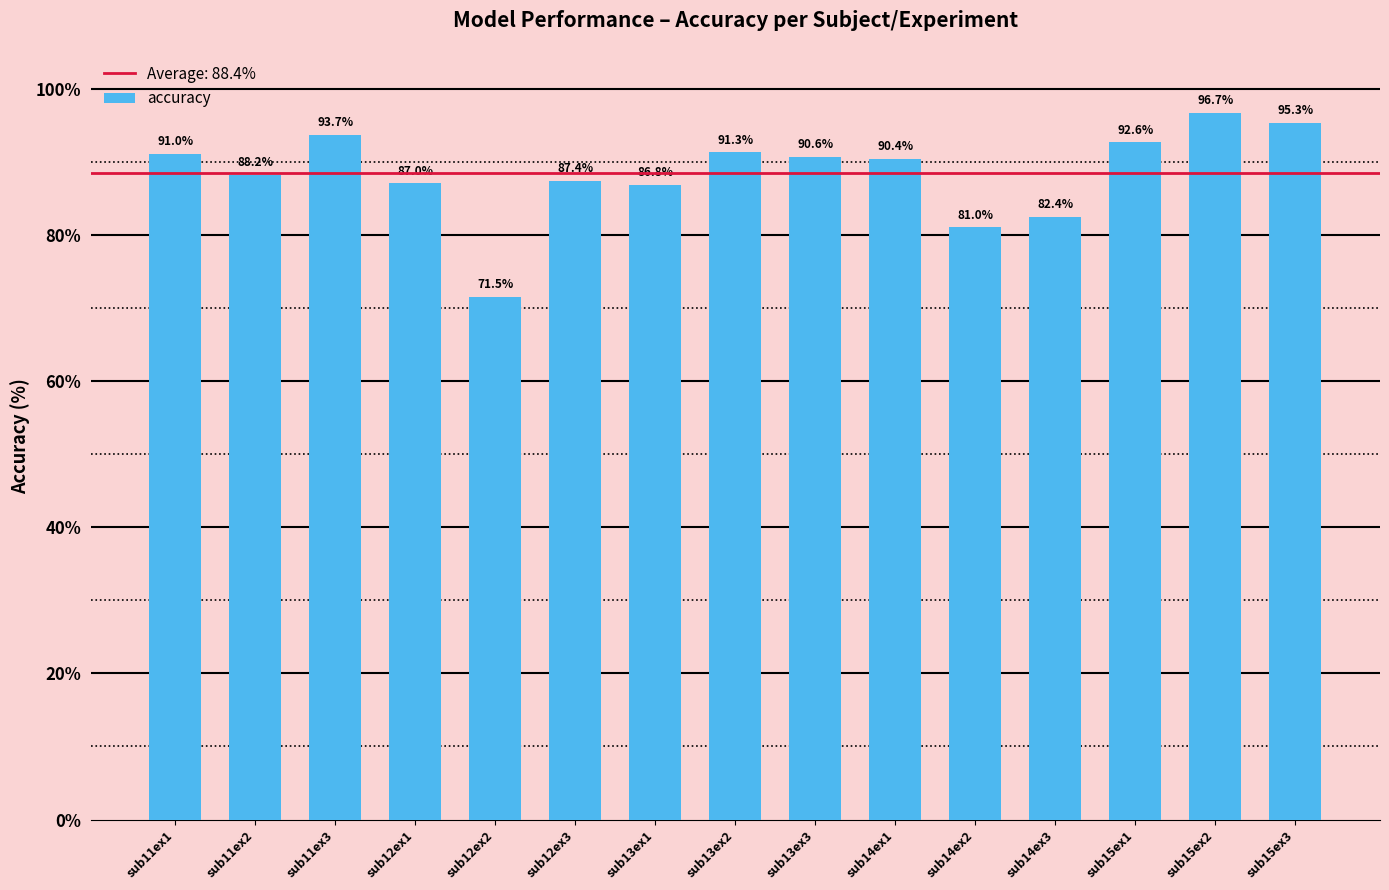

How many bars are there in total?

15